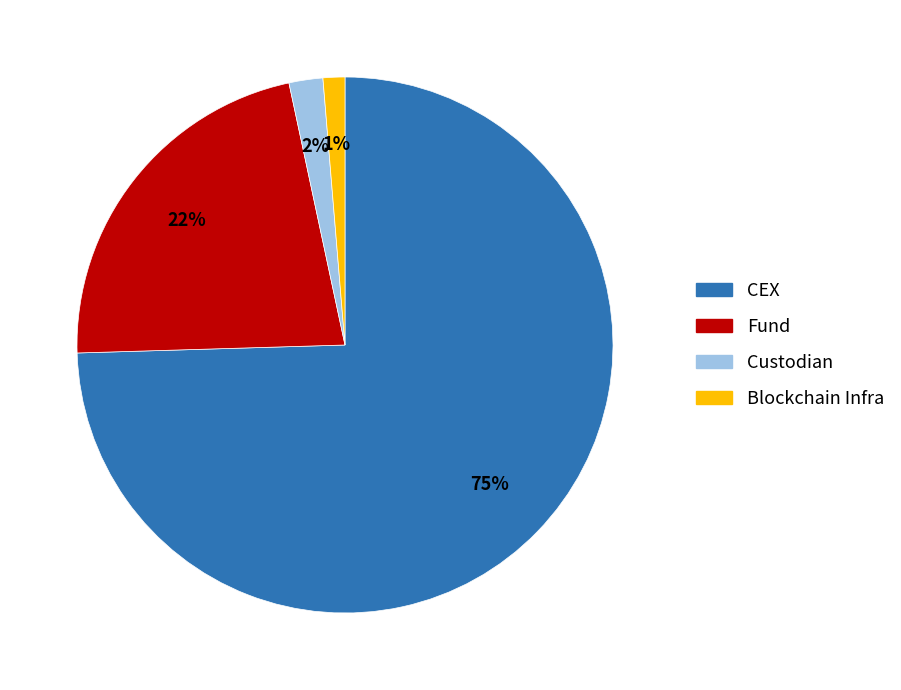

Count the number of slices in the pie.

4